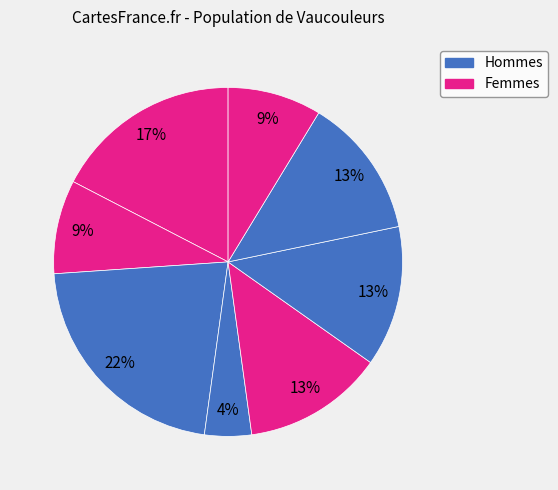

How many slices are in this pie chart?

8